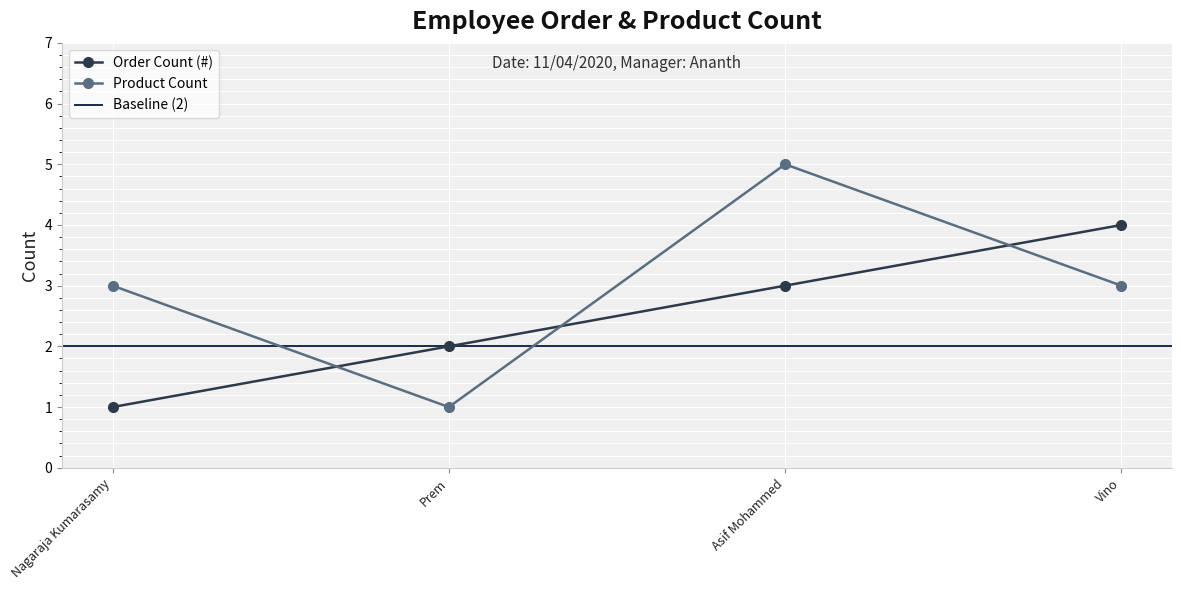

The value at Prem is 2. True or false?

True